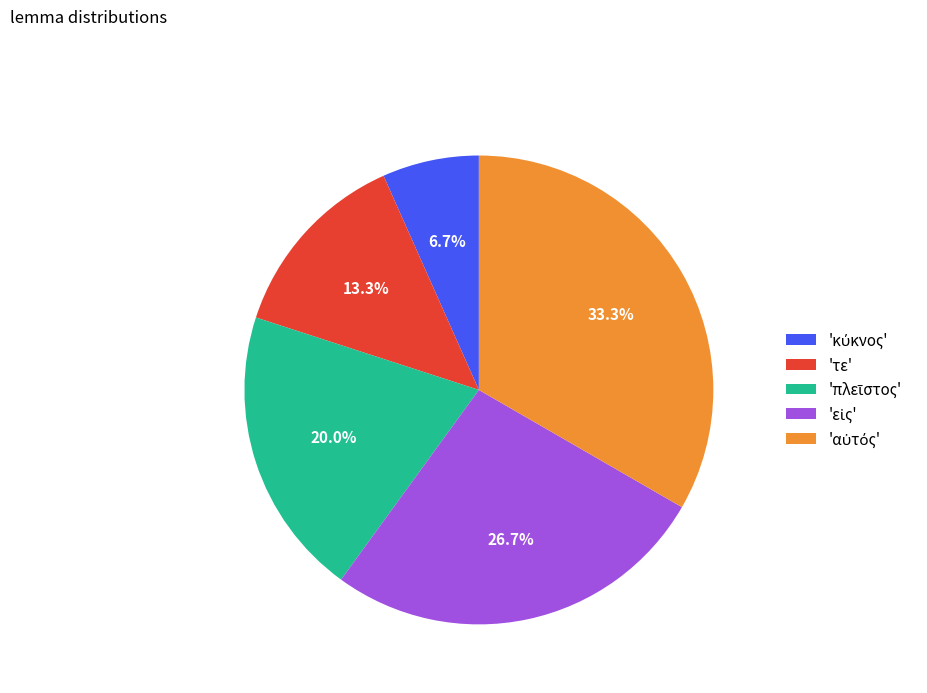

Does any single category account for the majority?

No